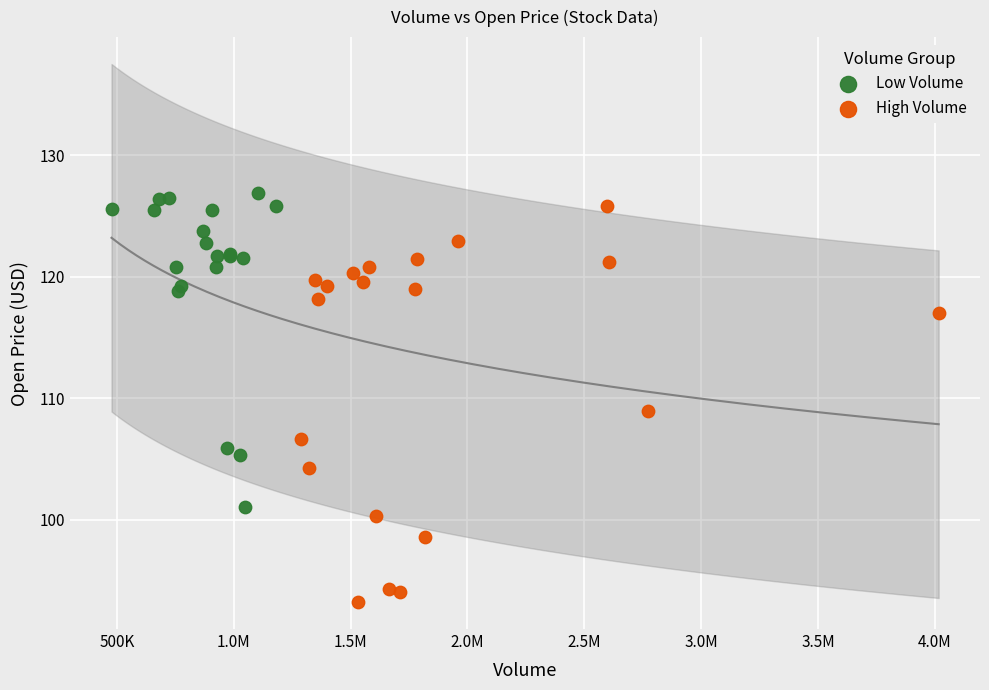

Which series contains the lowest Y value?

High Volume